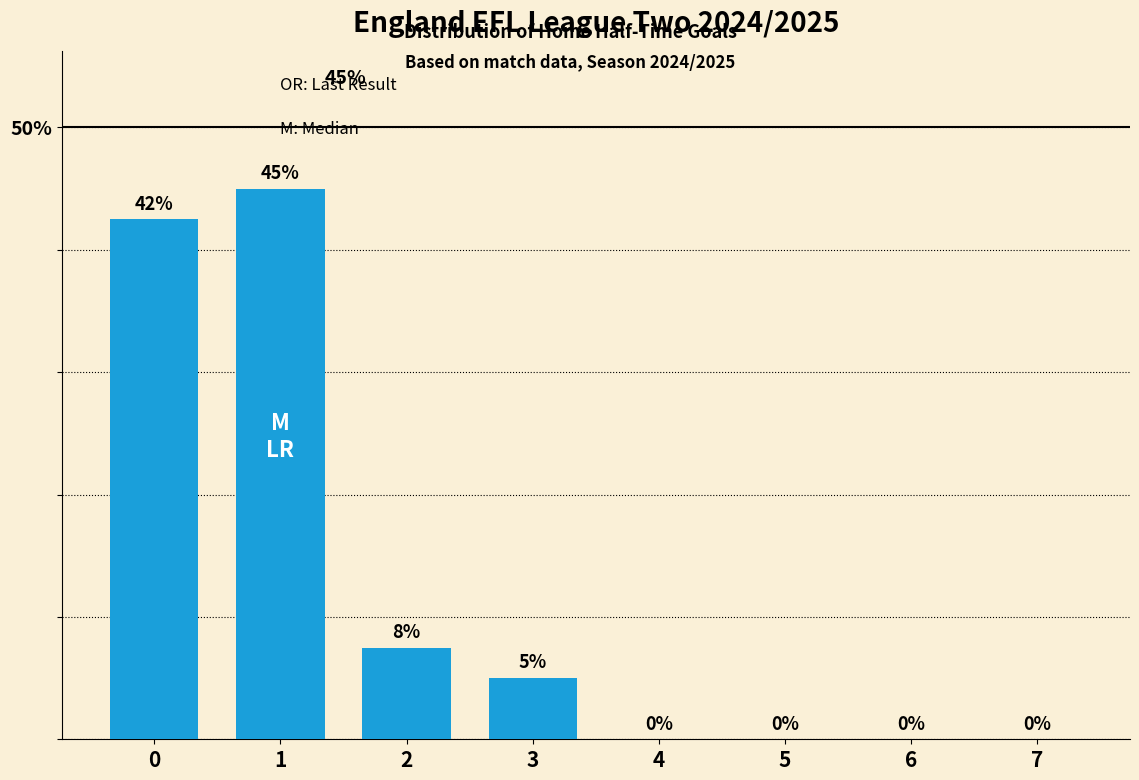

What value does the data have at 1?

45.0